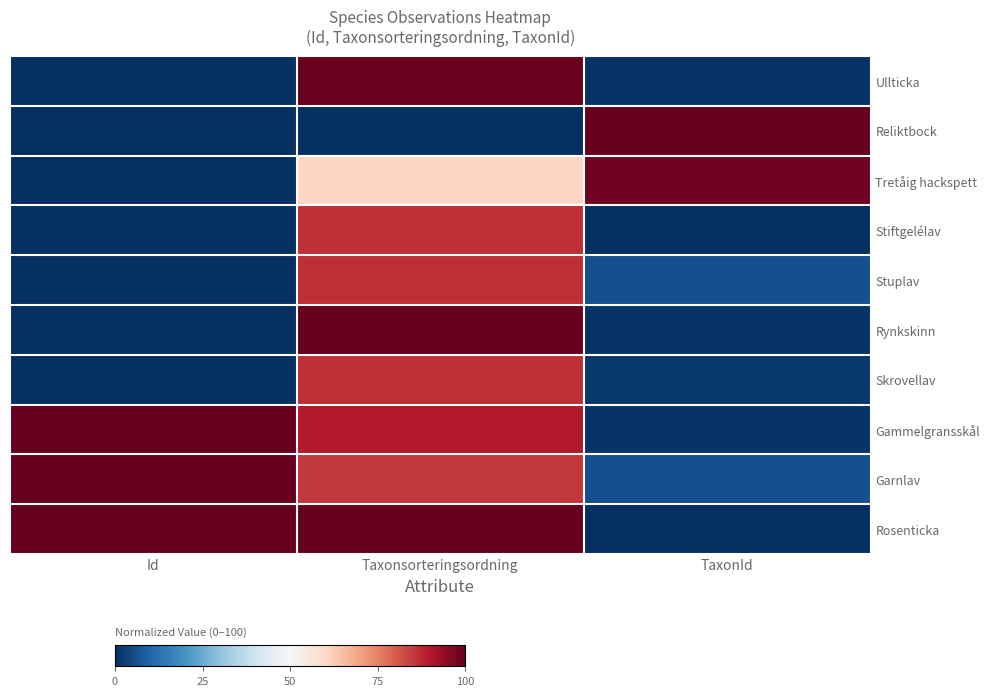

Reading left to right, transcribe all the data shown in this chart.

Ullticka: Id=0.0	Taxonsorteringsordning=99.5	TaxonId=0.8
Reliktbock: Id=0.0	Taxonsorteringsordning=0.0	TaxonId=100.0
Tretåig hackspett: Id=0.0	Taxonsorteringsordning=60.4	TaxonId=98.7
Stiftgelélav: Id=0.0	Taxonsorteringsordning=86.5	TaxonId=0.0
Stuplav: Id=0.0	Taxonsorteringsordning=86.7	TaxonId=6.0
Rynkskinn: Id=0.0	Taxonsorteringsordning=100.0	TaxonId=0.8
Skrovellav: Id=0.0	Taxonsorteringsordning=86.7	TaxonId=1.7
Gammelgransskål: Id=100.0	Taxonsorteringsordning=89.8	TaxonId=0.9
Garnlav: Id=100.0	Taxonsorteringsordning=85.4	TaxonId=6.0
Rosenticka: Id=100.0	Taxonsorteringsordning=99.8	TaxonId=0.3